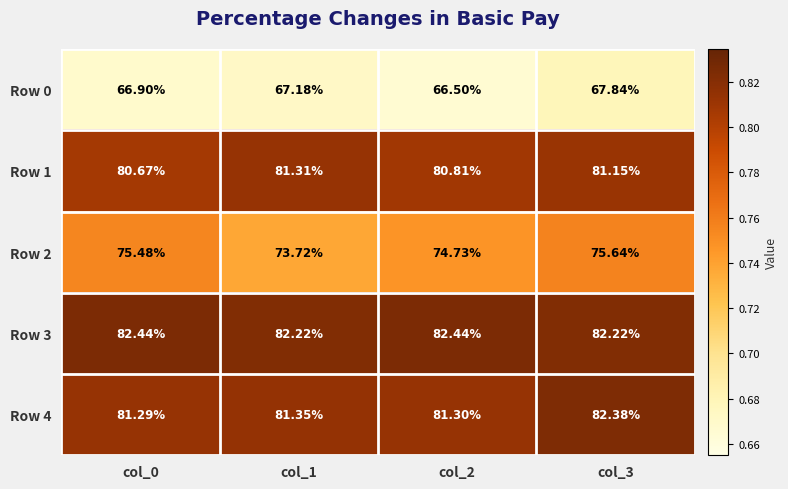

Which series has the widest spread of values?

Row 2